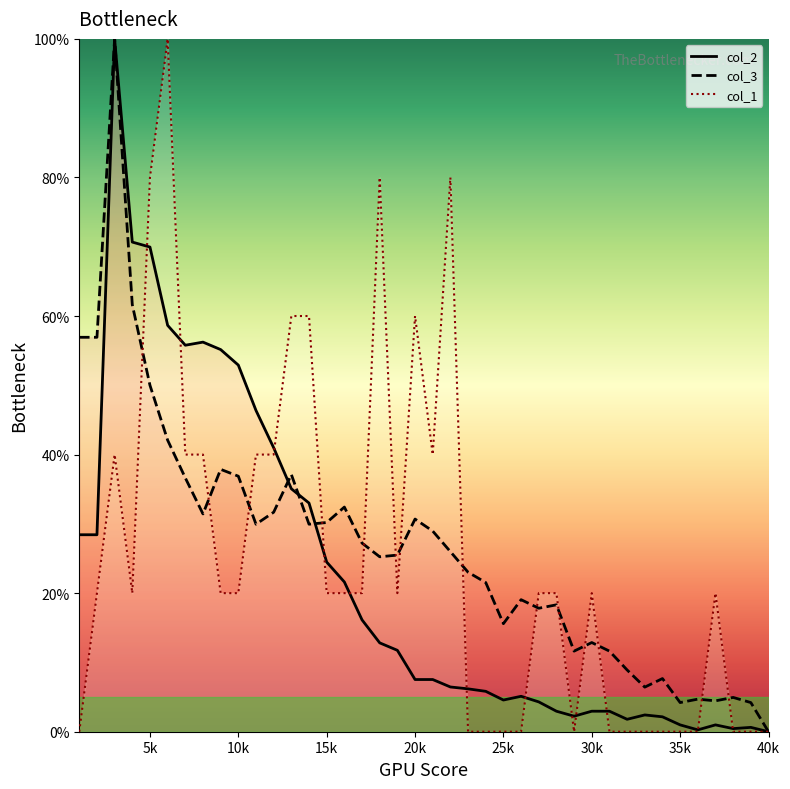

How many data points in col_2 are above 7?

21